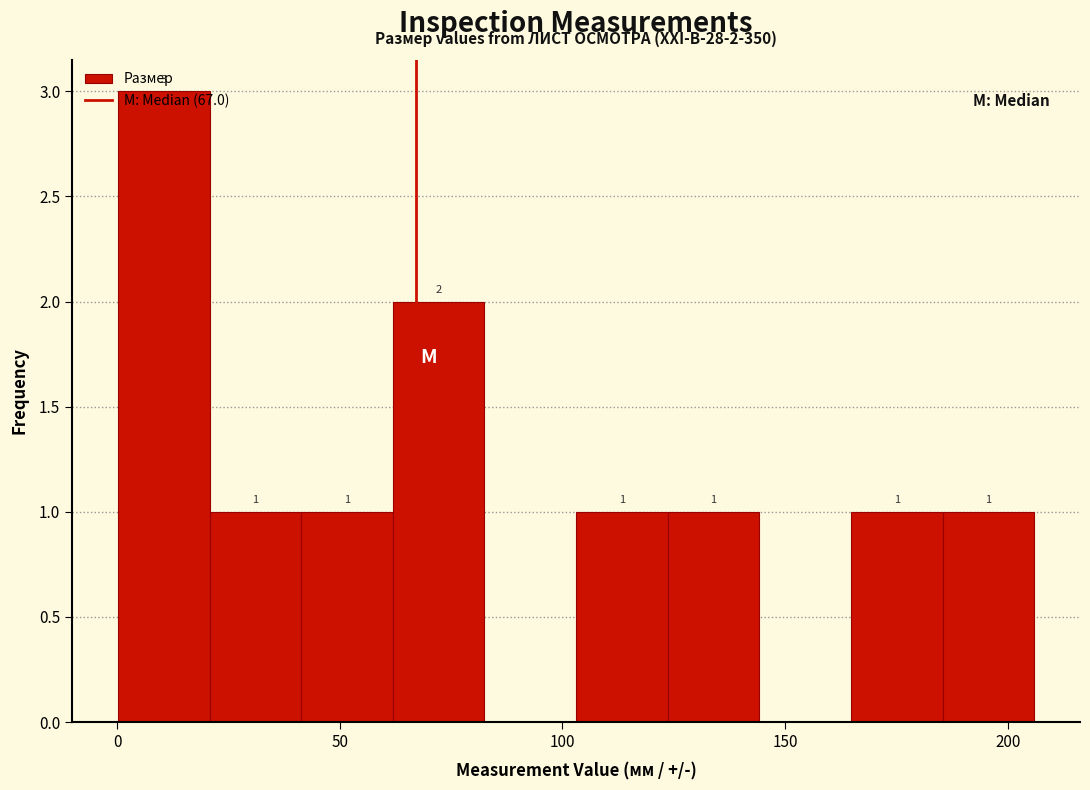

Which range on the x-axis has the tallest bar?

0 to 20